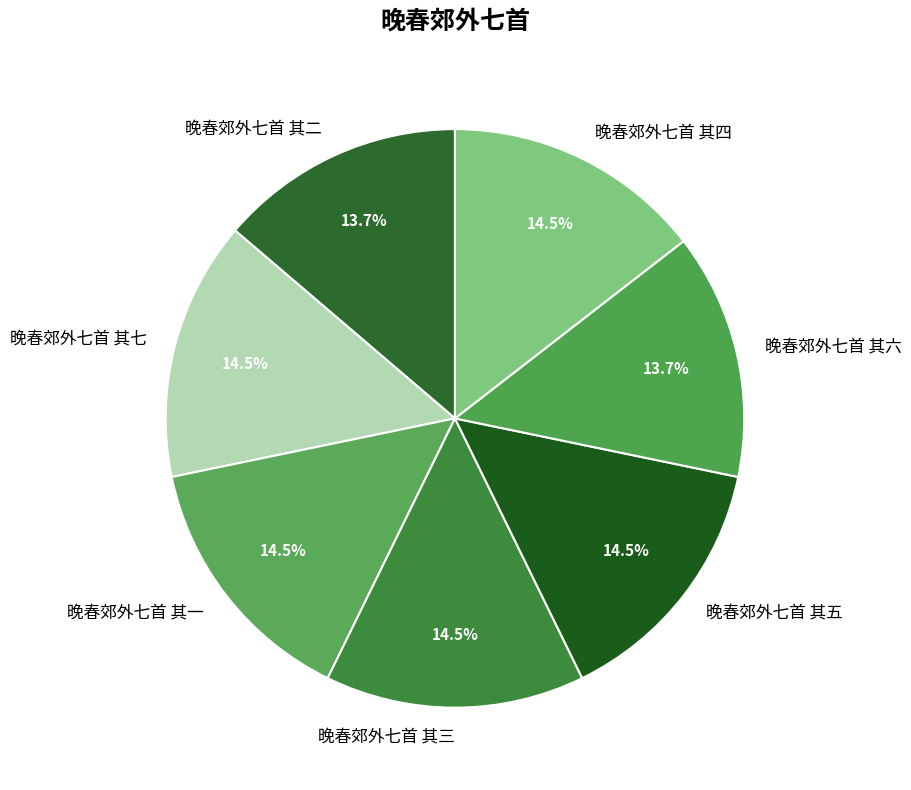

How much of the chart is everything except 晚春郊外七首 其六?

86.3%